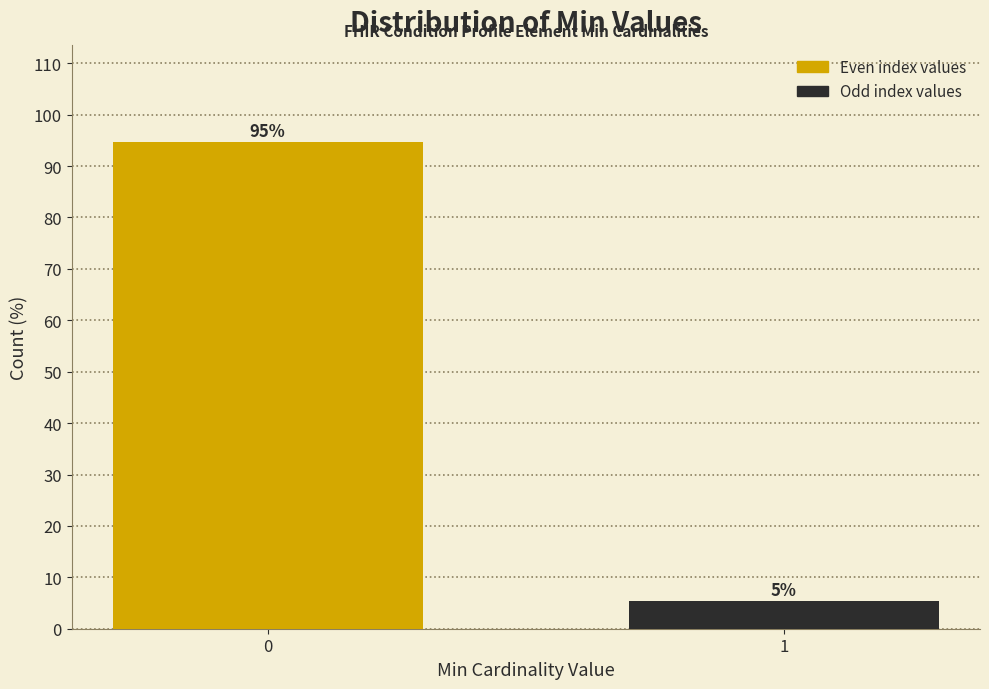

What is the sum of all values?

100.0